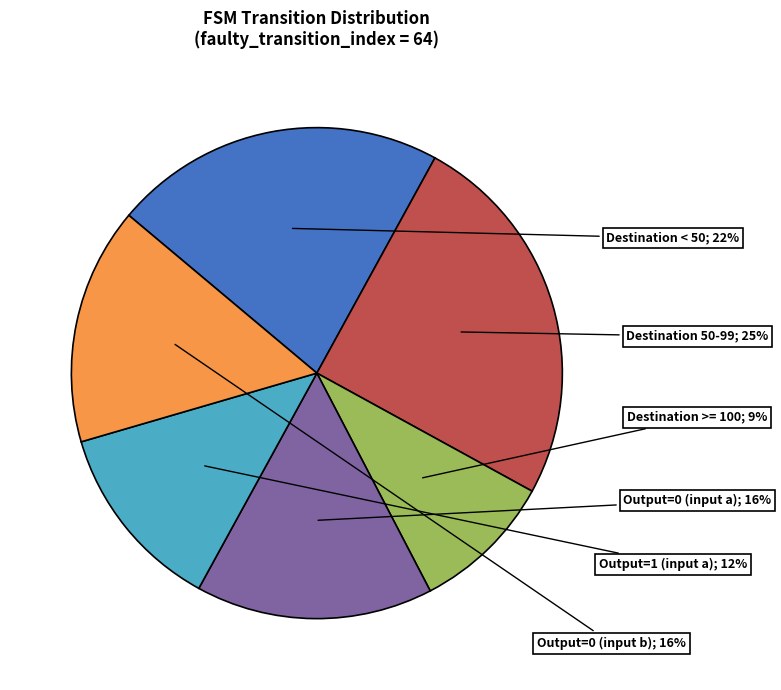

To the nearest percent, what is the average slice percentage?

17%